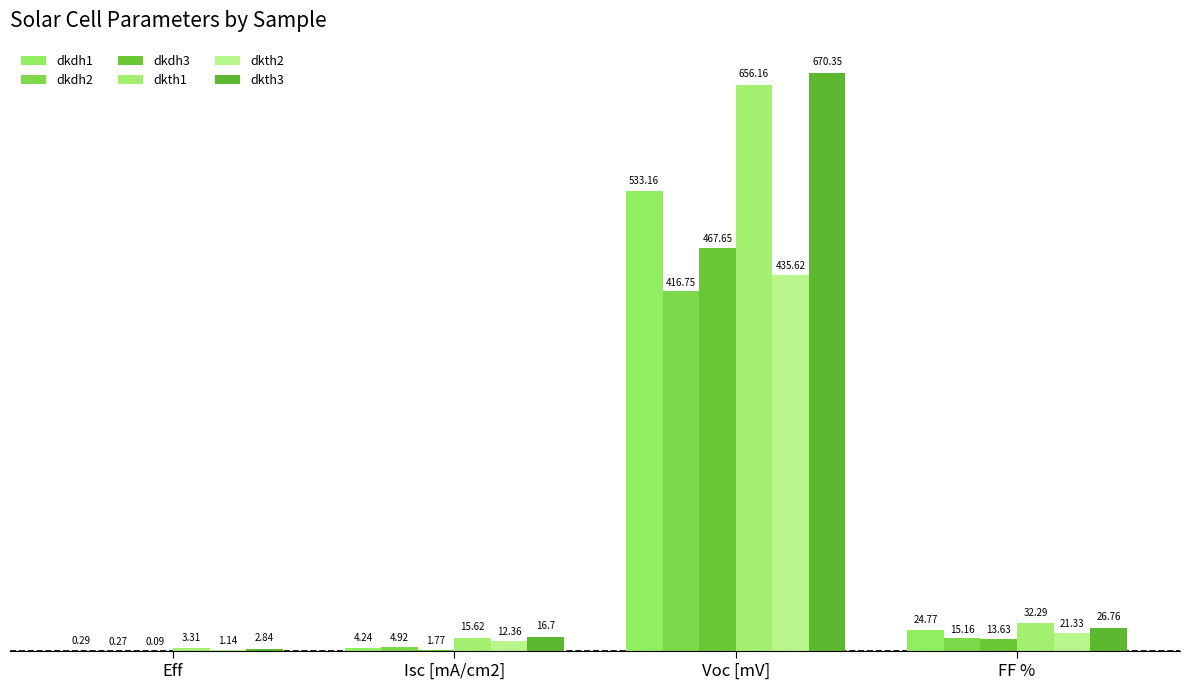

What is the total value across all series at FF %?

133.9